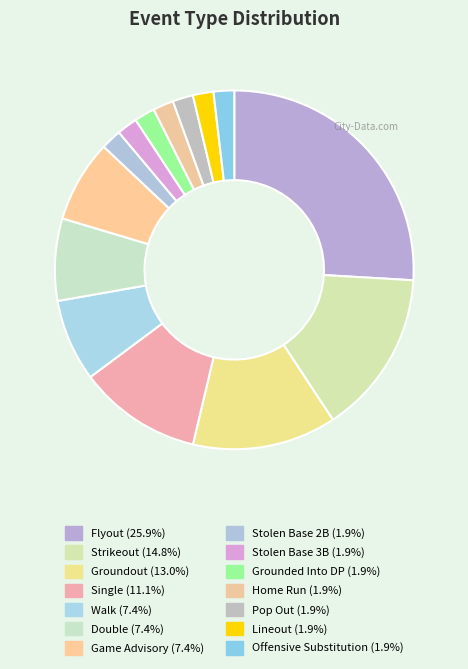

Between Single and Flyout, which is larger?

Flyout